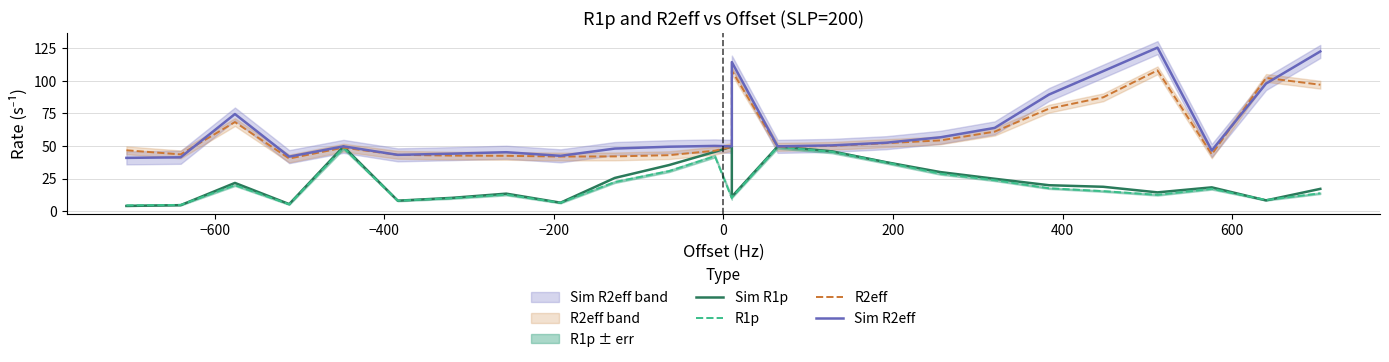

What is the difference between the maximum and second lowest values in the R2eff series?

66.2